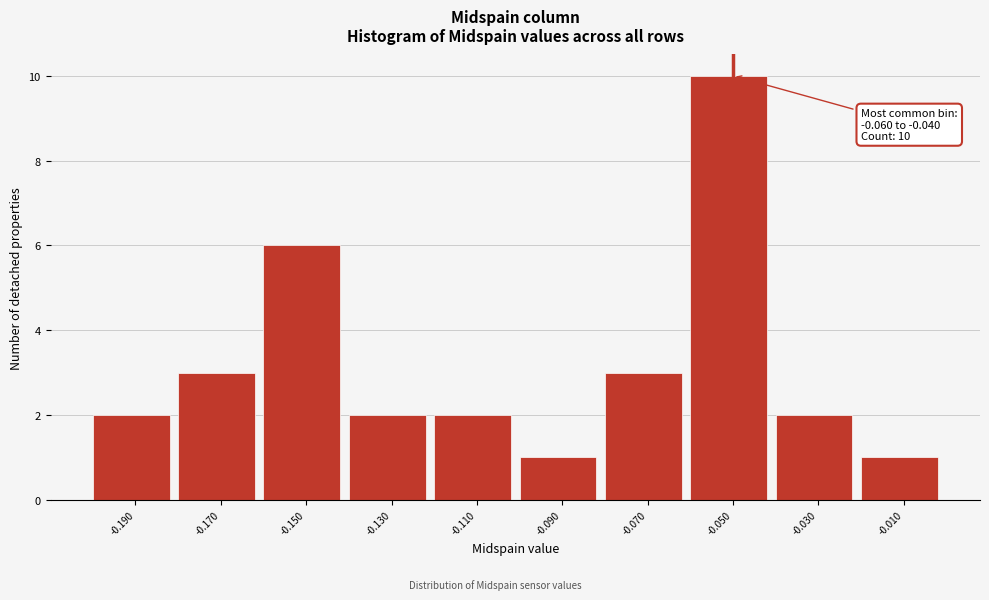

Over which range of the x-axis is the bar tallest?

-0.06 to -0.04